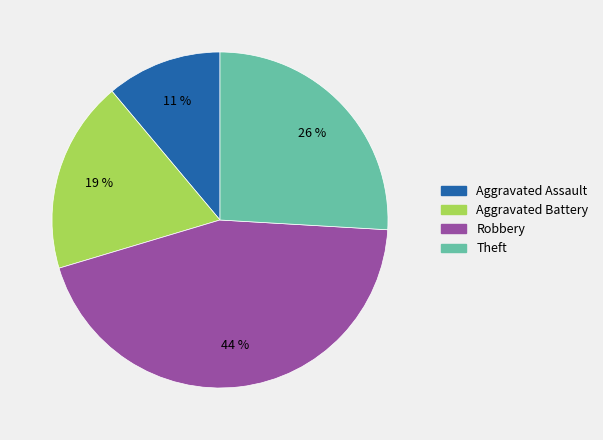

Rank the categories by value from highest to lowest.

Robbery, Theft, Aggravated Battery, Aggravated Assault